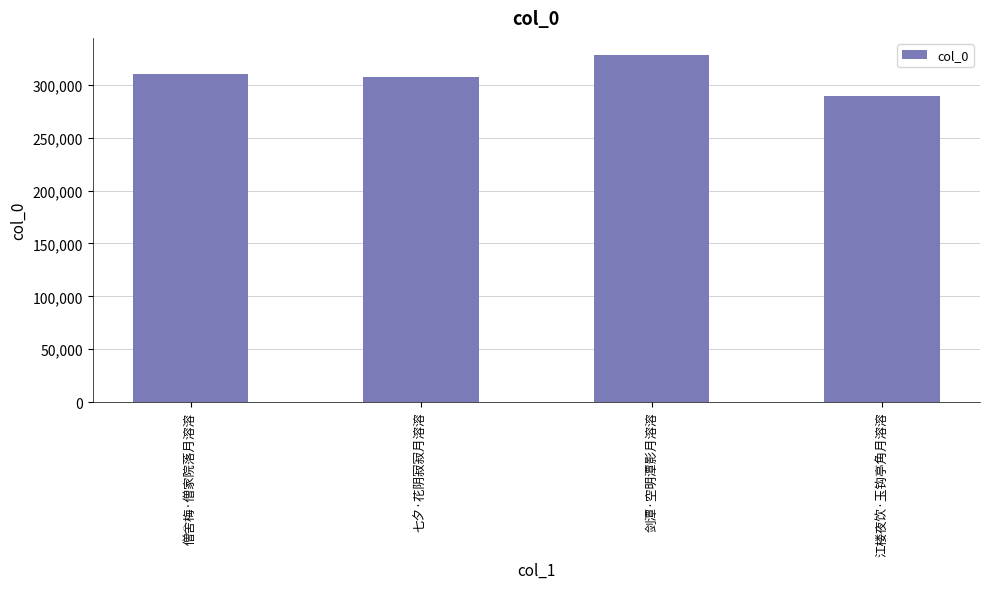

The value at 七夕·花阴寂寂月溶溶 is 499792. True or false?

False